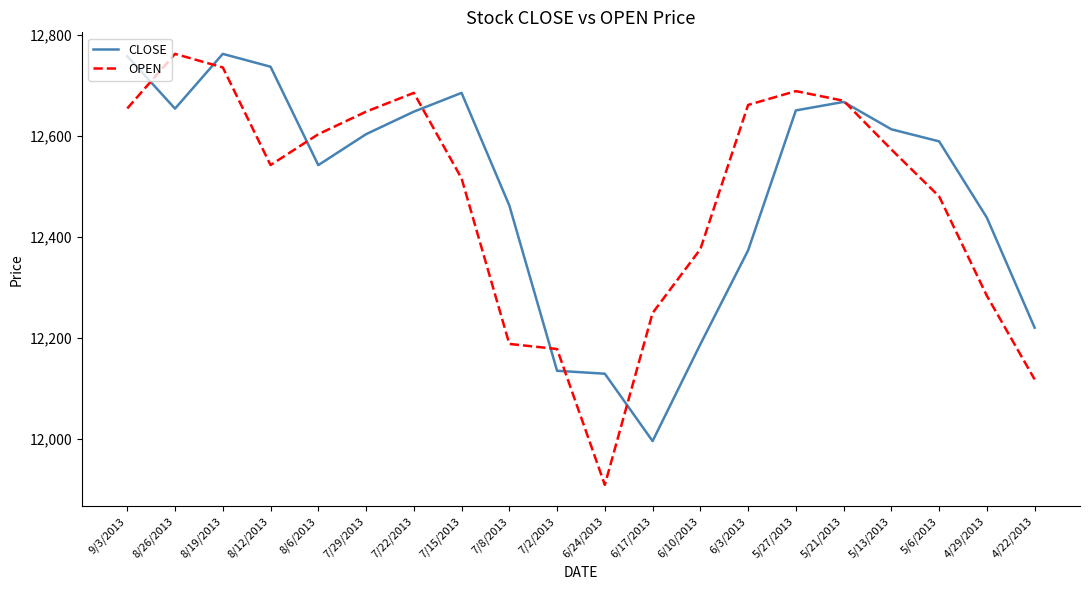

At how many categories does at least one series exceed 12366?

16